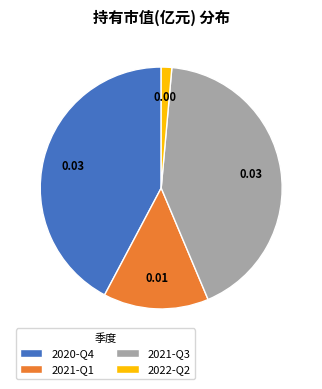

How many slices are in this pie chart?

4